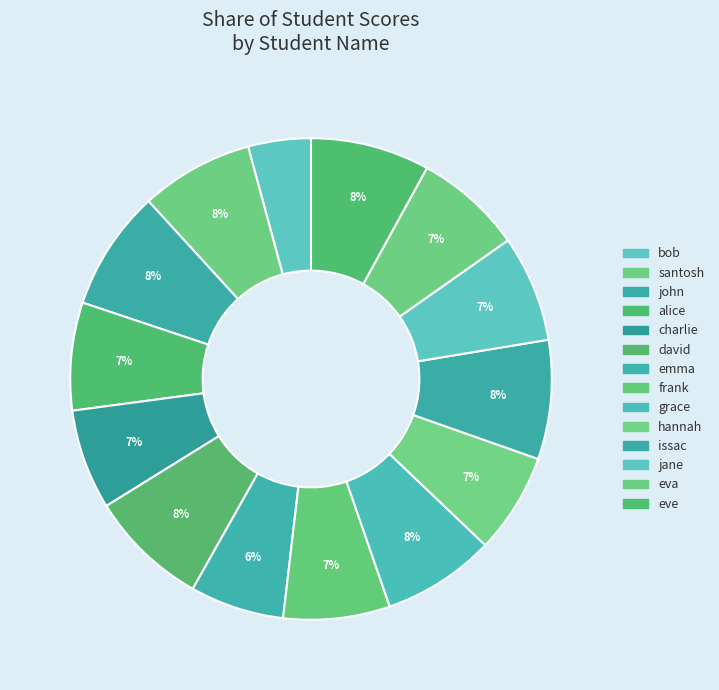

Combined, what portion of the pie is charlie and bob?

10.9%